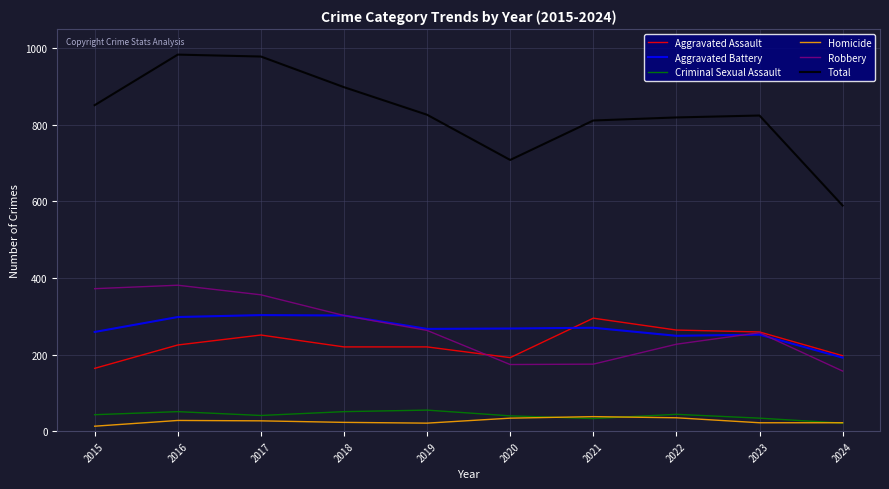

The value of Aggravated Assault at 2019 is 220. True or false?

True